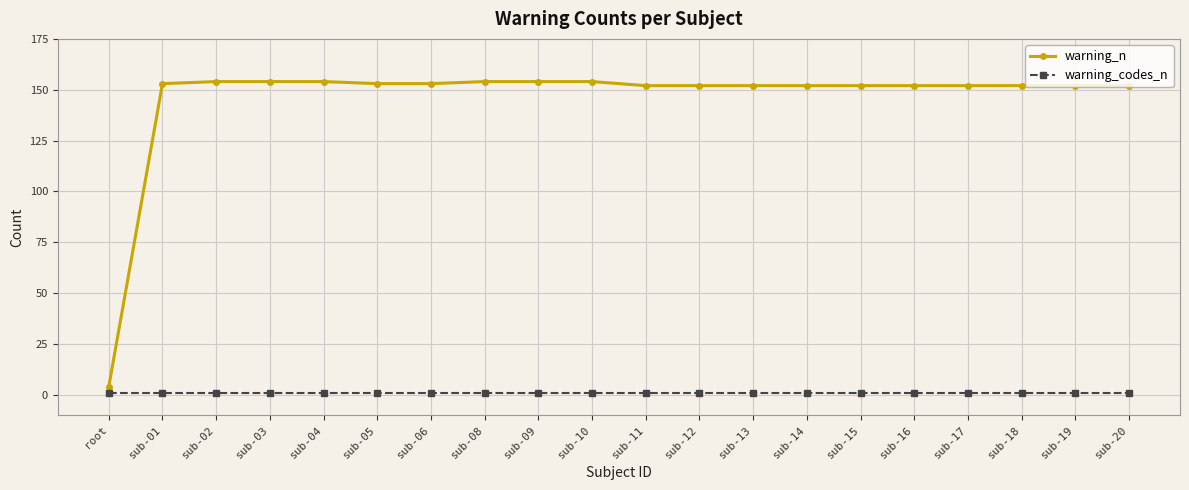

Rank the series by their average value, from highest to lowest.

warning_n, warning_codes_n